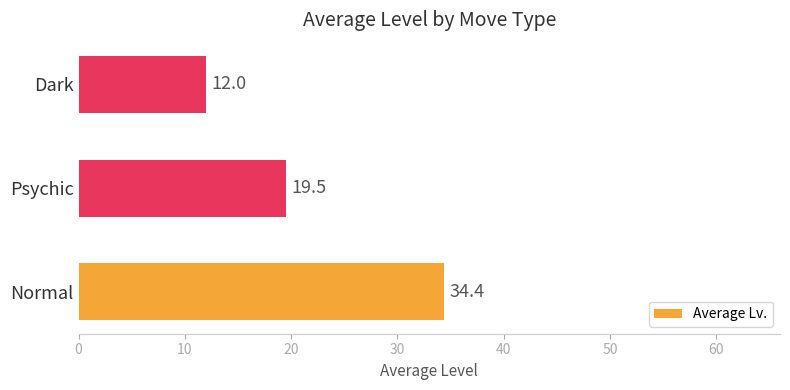

Reading bottom to top, transcribe all the data shown in this chart.

34.4	19.5	12.0